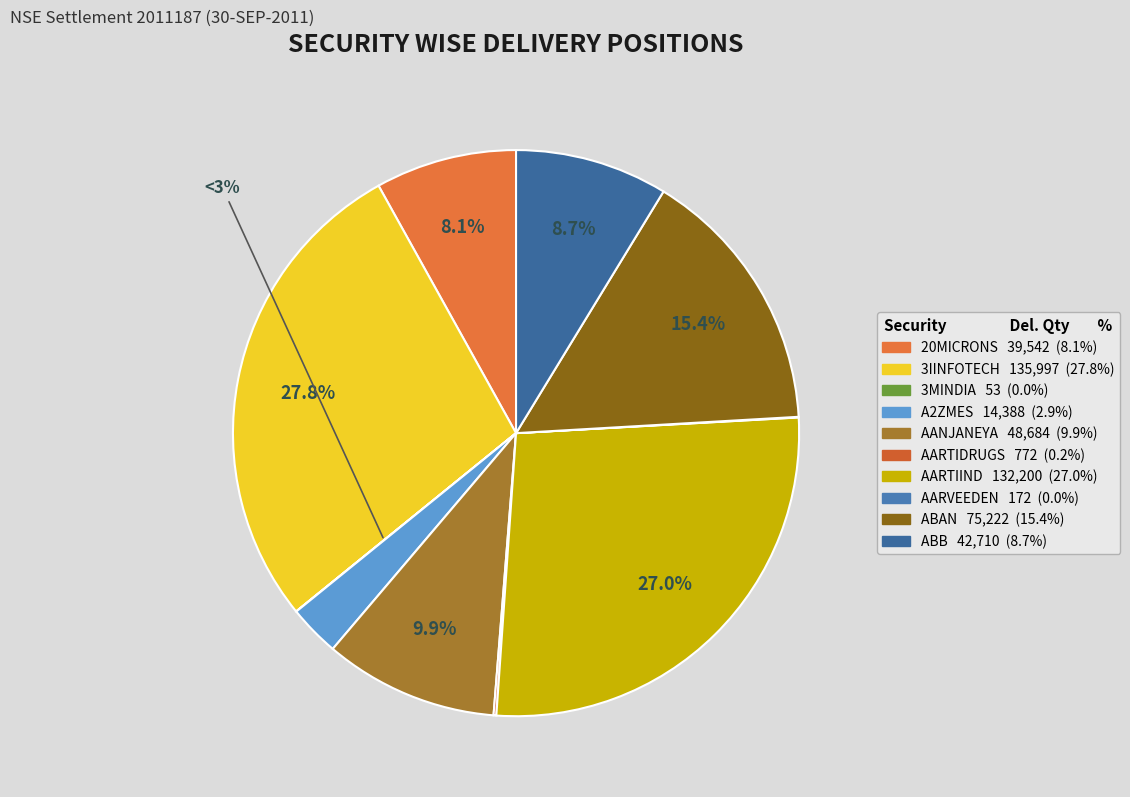

Is it true that AARVEEDEN is 1% of the pie?

False